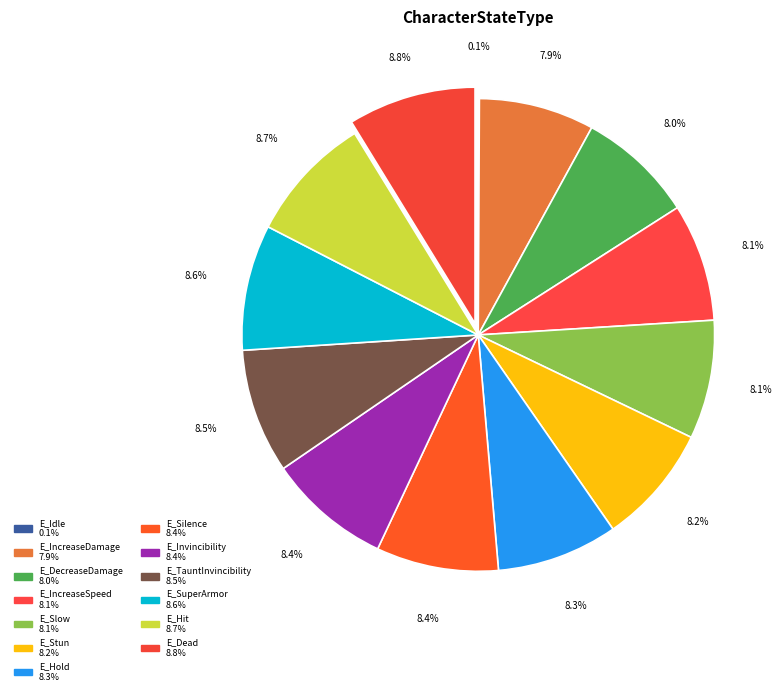

Count the number of slices in the pie.

13